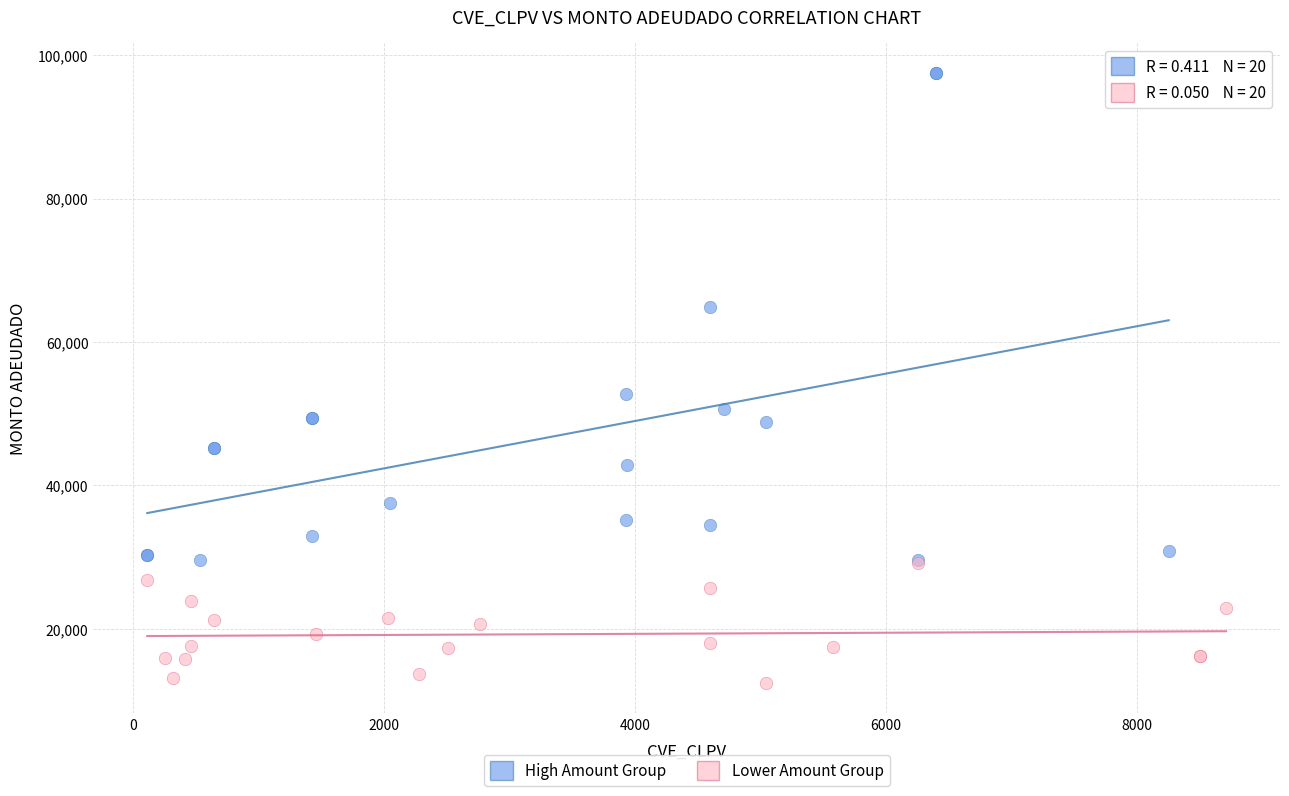

Which series reaches the maximum Y coordinate?

High Amount Group